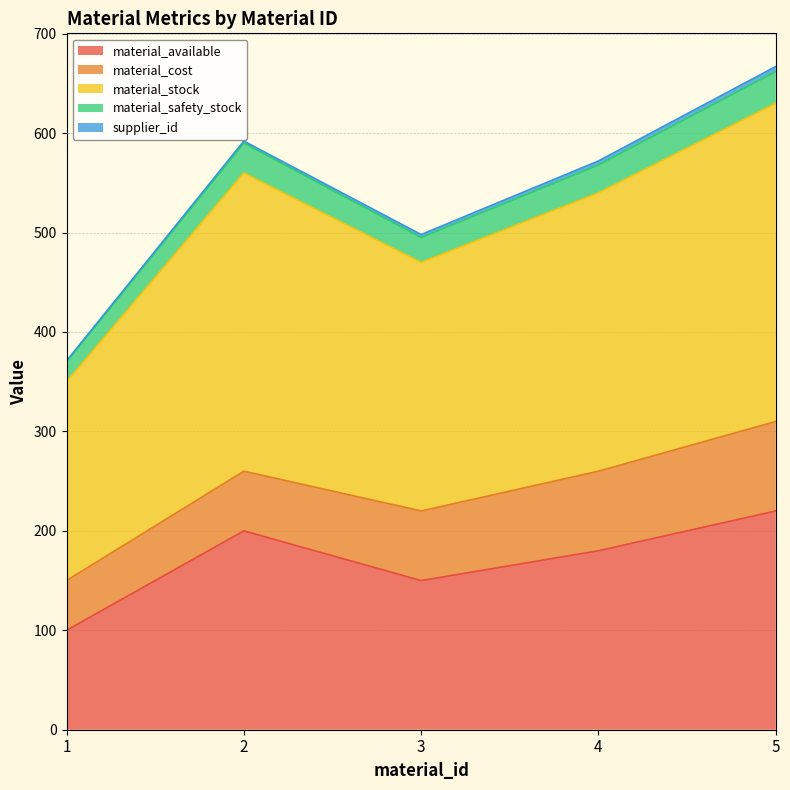

What is the smallest value displayed?

100